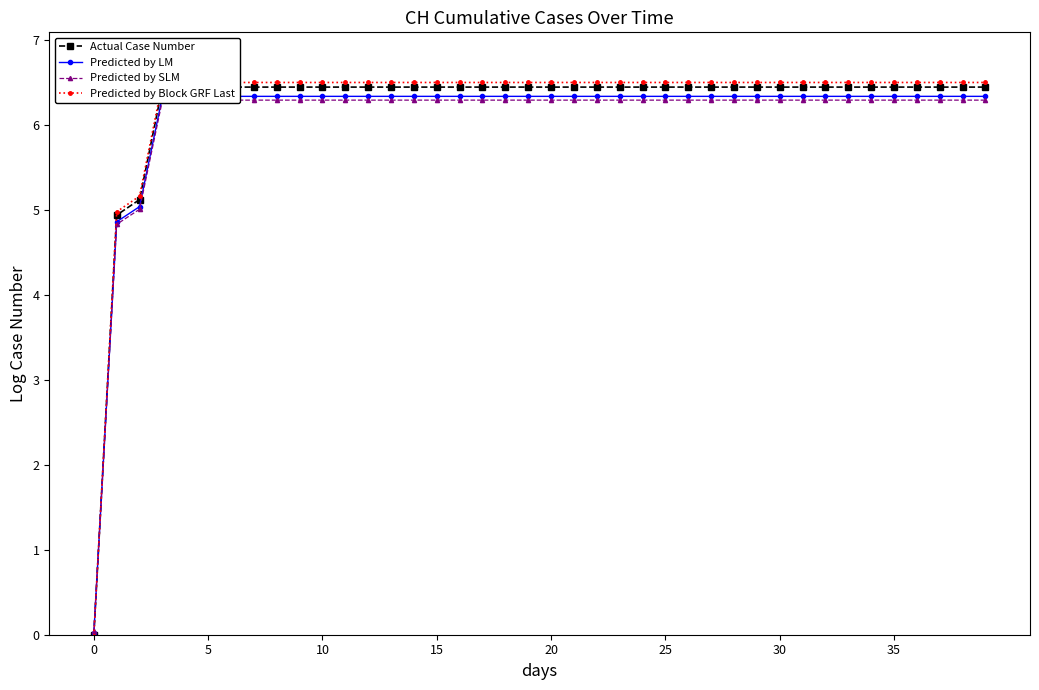

What is the difference between the highest and lowest values at 29?

0.2